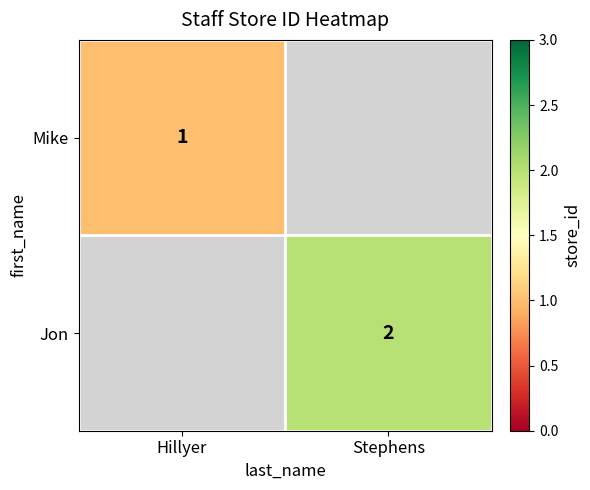

True or false: Jon has a value of 1 at Stephens.

False